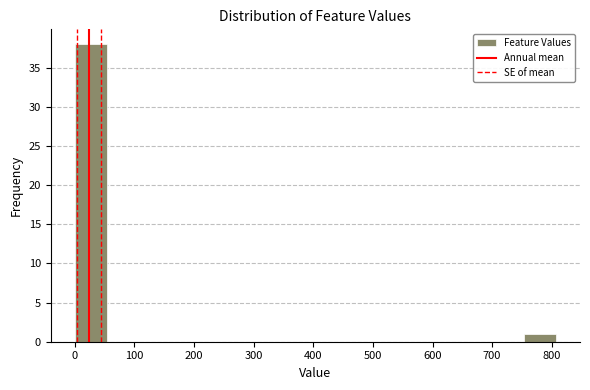

Reading left to right, transcribe this chart: for each bar, give the range it covers on the x-axis and its height. Neither the bar edges nor the heights are printed on the chart, so give them approximately, as read against the axes.

0 to 50: 38
50 to 110: 0
110 to 160: 0
160 to 220: 0
220 to 270: 0
270 to 320: 0
320 to 380: 0
380 to 430: 0
430 to 480: 0
480 to 540: 0
540 to 590: 0
590 to 650: 0
650 to 700: 0
700 to 750: 0
750 to 810: 1